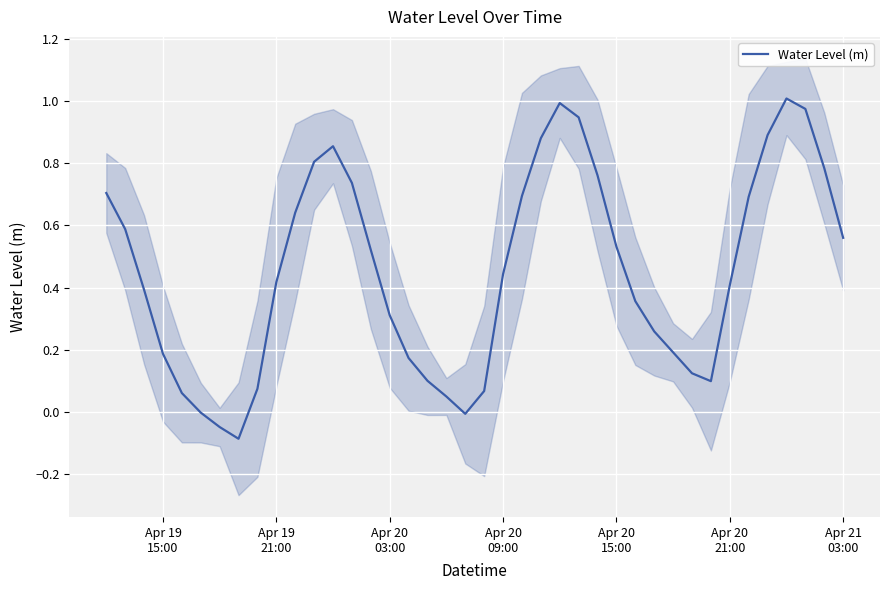

How many lines are shown in the chart?

1